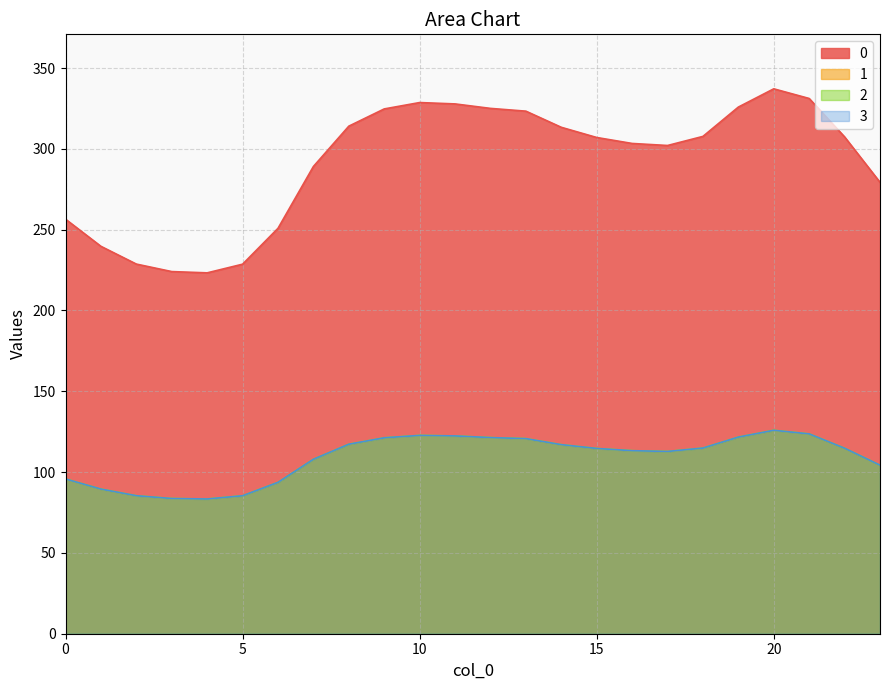

What are all the series names shown in the legend?

0, 1, 2, 3